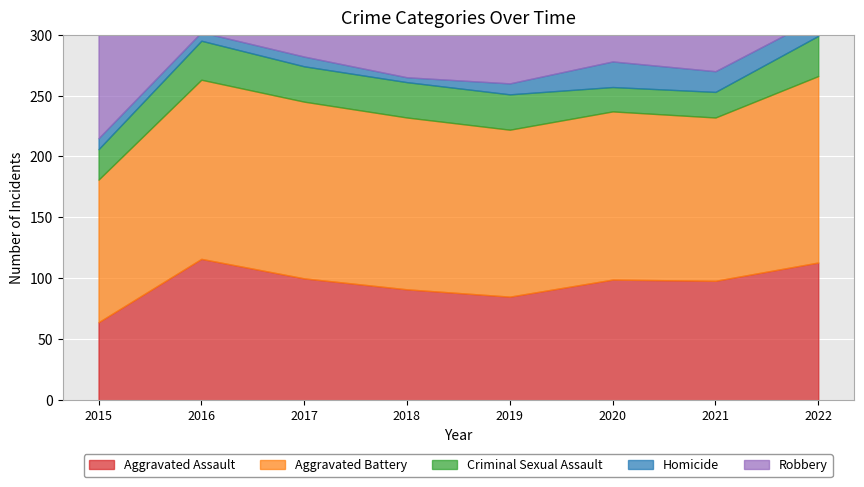

At which category is the sum across all series the highest?

2016